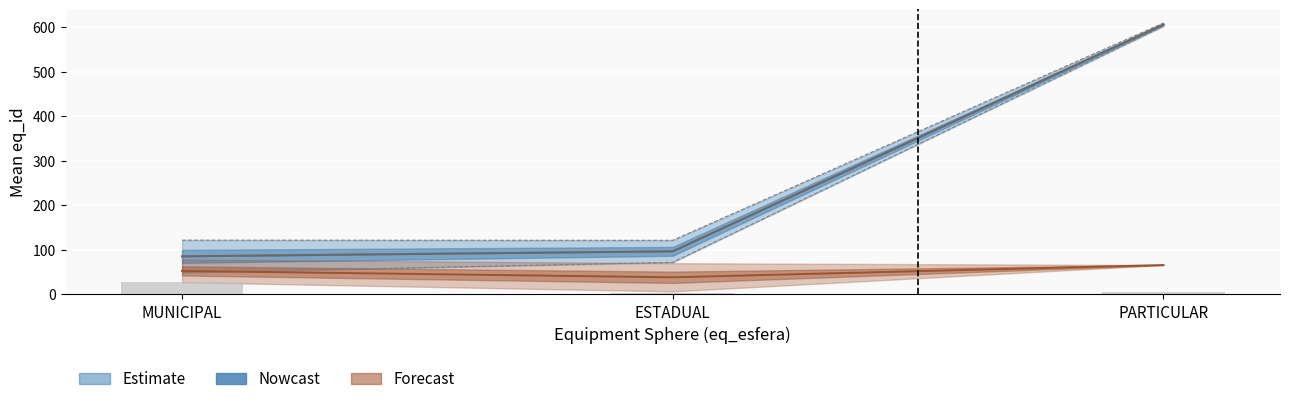

The value of ESTADUAL at 2 is 67. True or false?

False